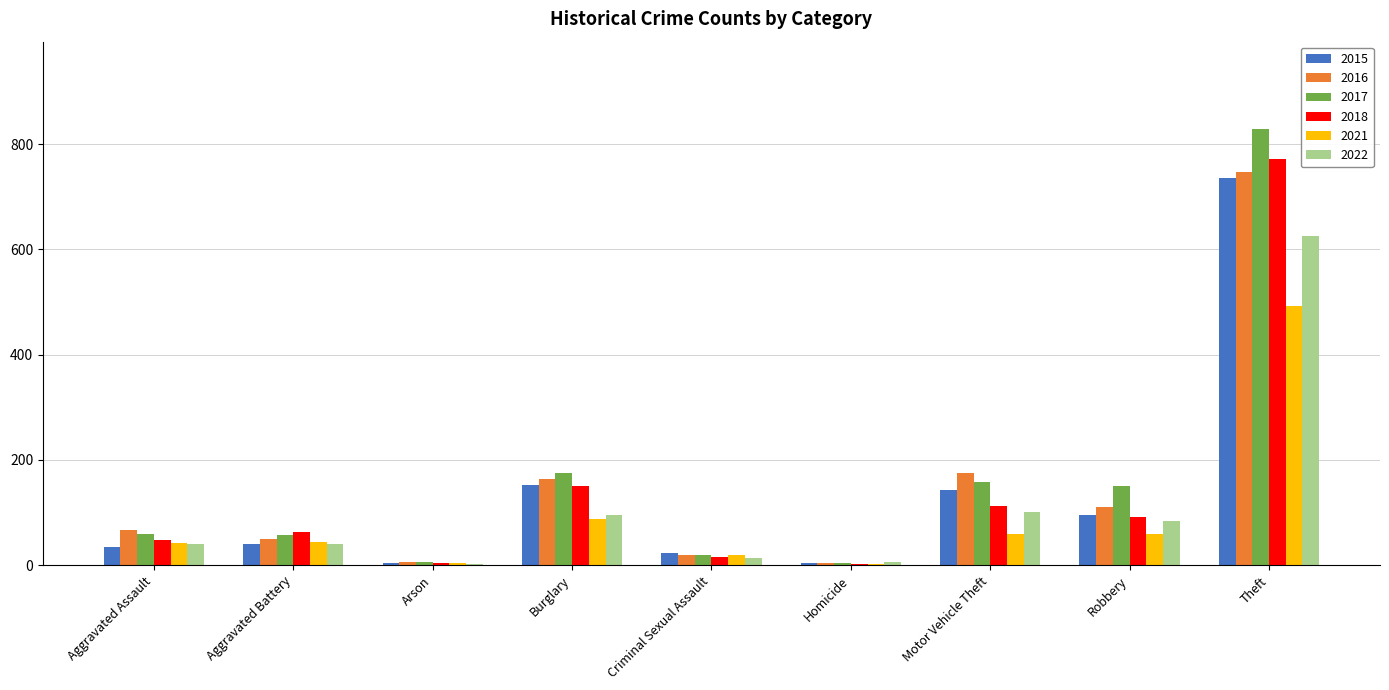

What is the sum of all 2017 values?

1460